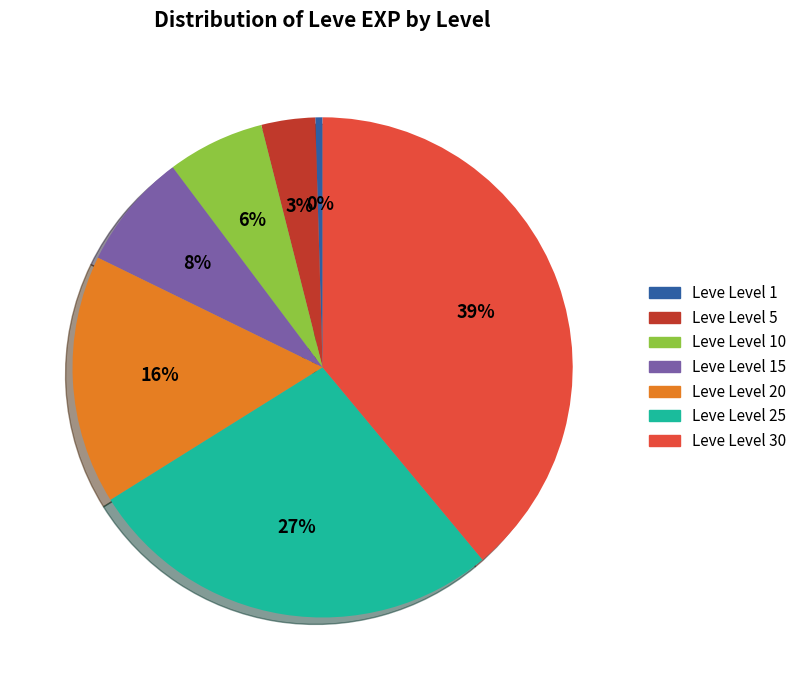

Does any single category account for the majority?

No